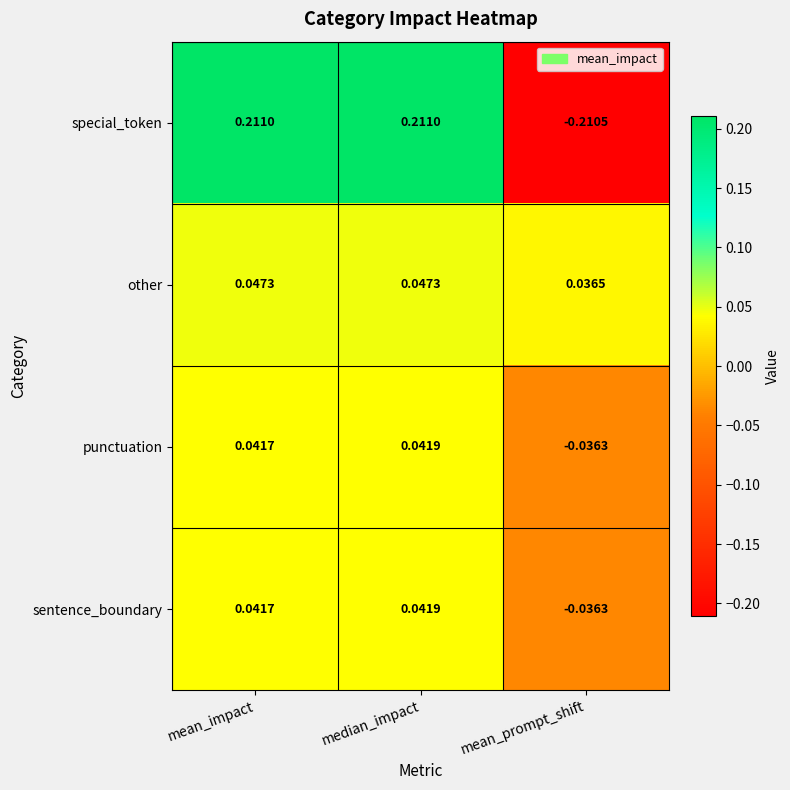

Which series has the largest total across all categories?

special_token